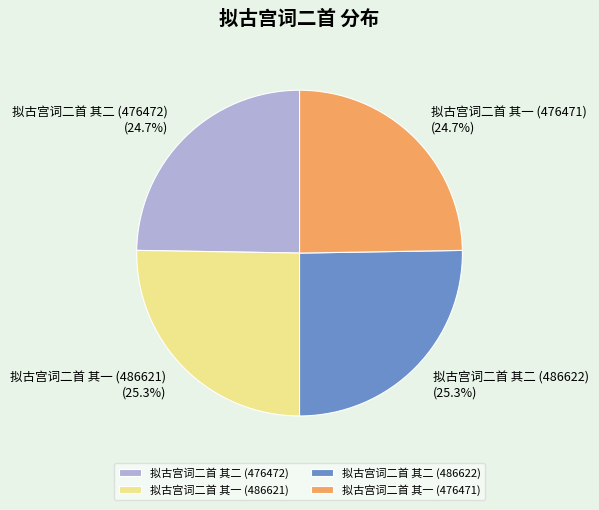

What is the total percentage of 拟古宫词二首 其一 (486621) and 拟古宫词二首 其一 (476471)?

50.0%